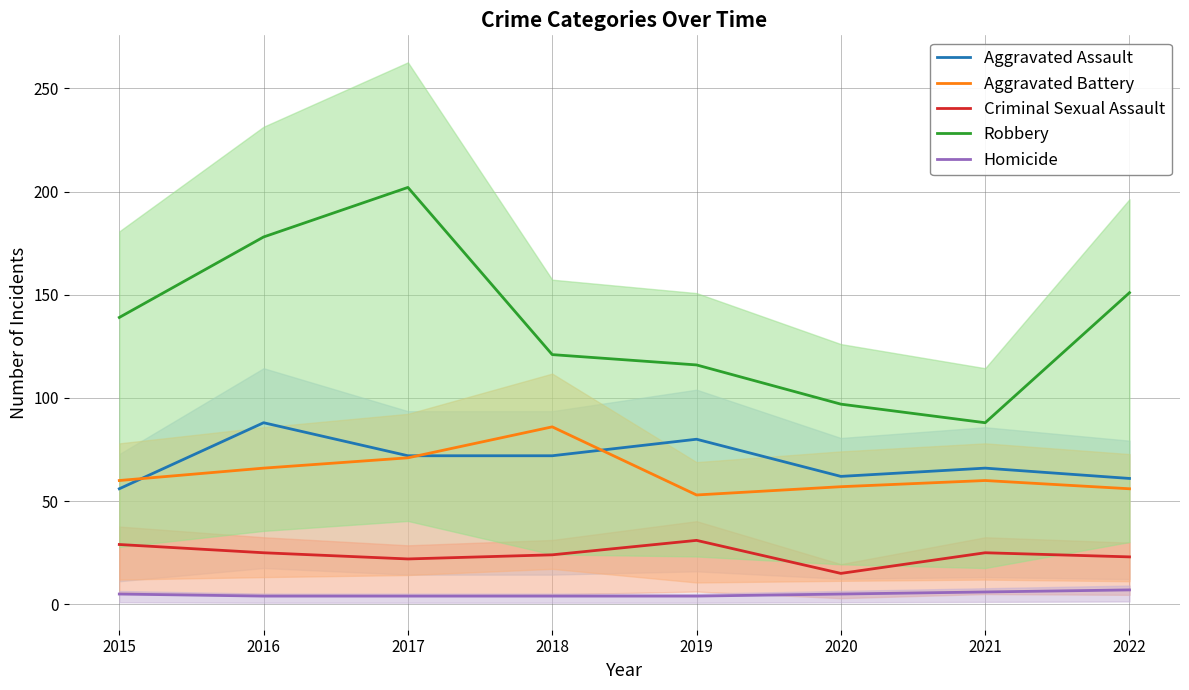

At how many categories does at least one series exceed 92?

7